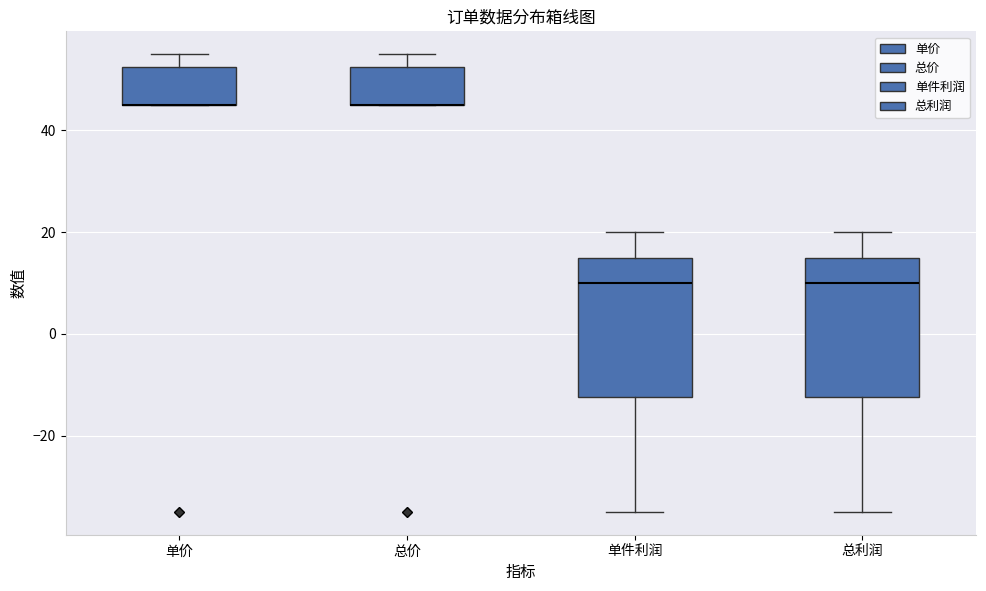

Where is the upper edge of the box for 总价 on the y-axis? The values are not printed on the chart, so give them approximately, as read against the axis.

52